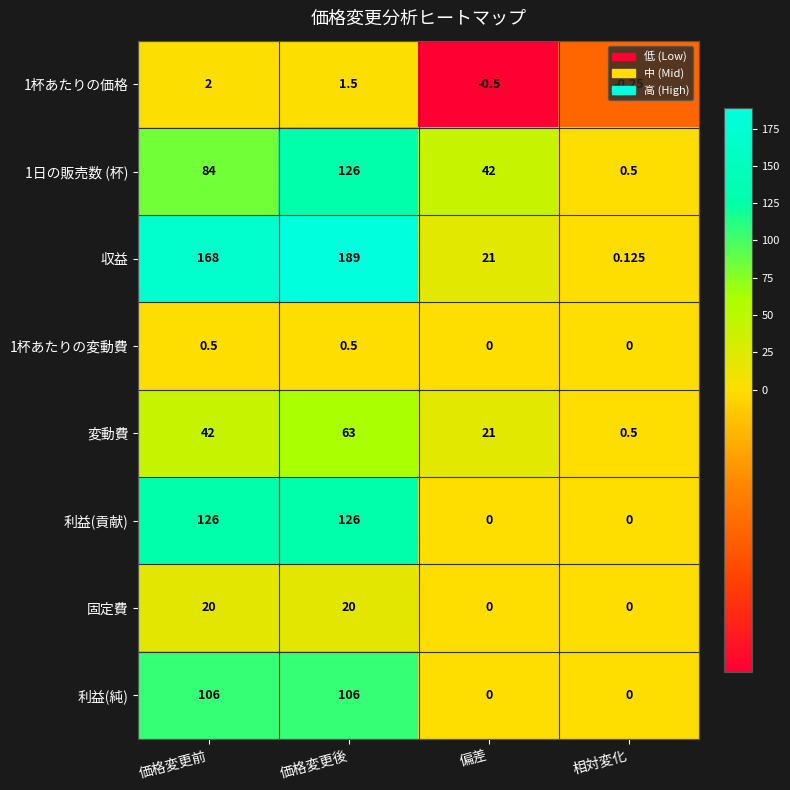

How many categories are shown in the chart?

4